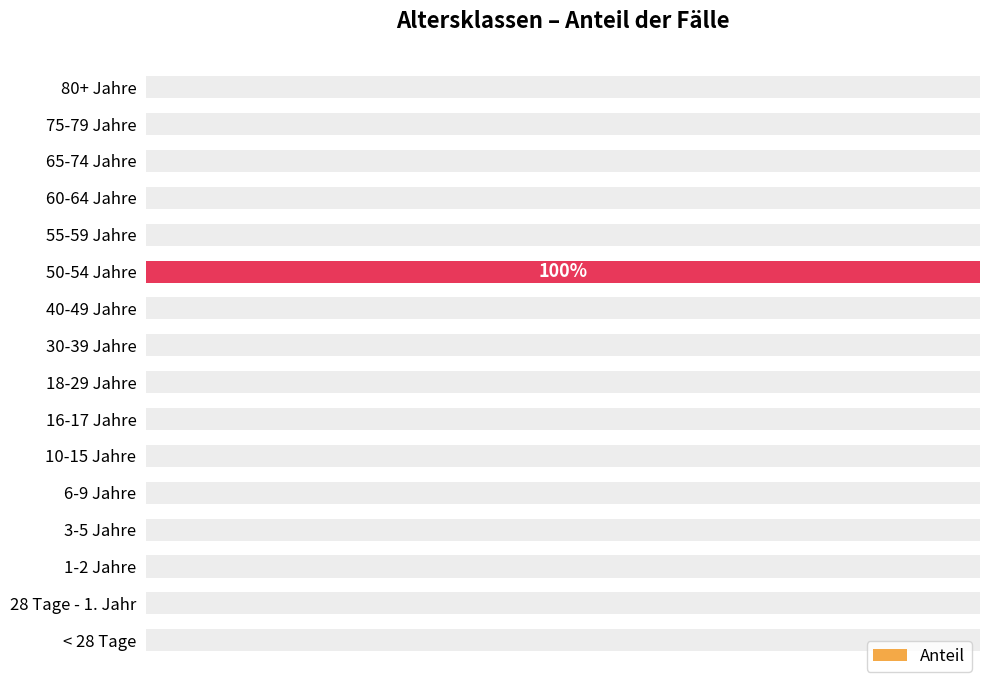

Reading left to right, list all the values displayed in this chart.

0	0	0	0	0	0	0	0	0	0	1	0	0	0	0	0